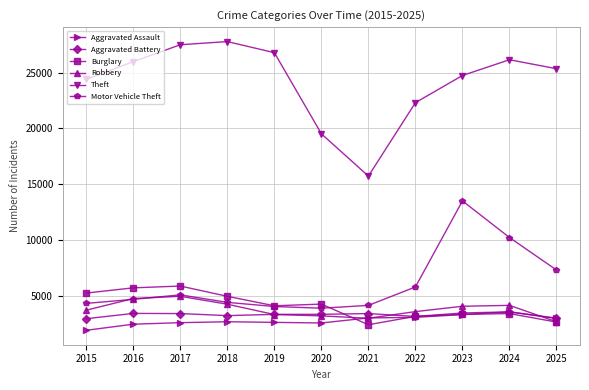

Which series has the largest total across all categories?

Theft